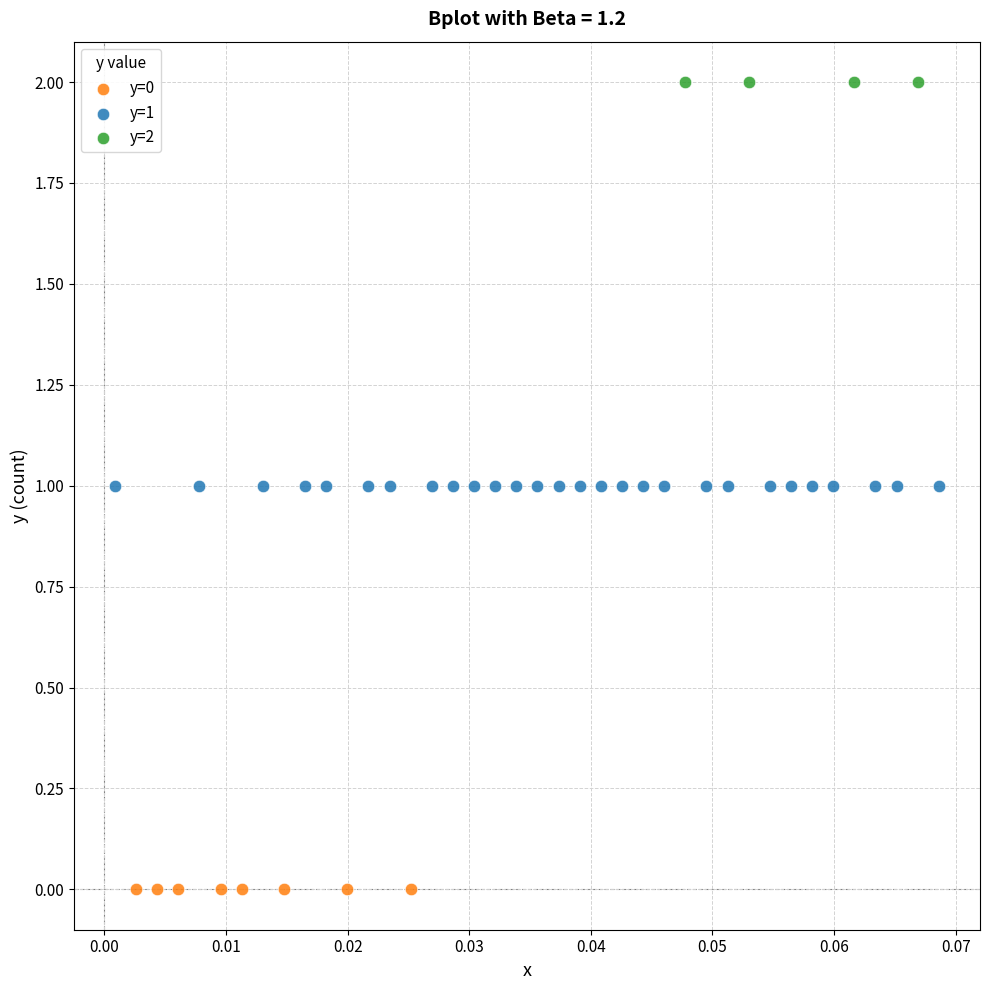

Which series contains the highest Y value?

y=2